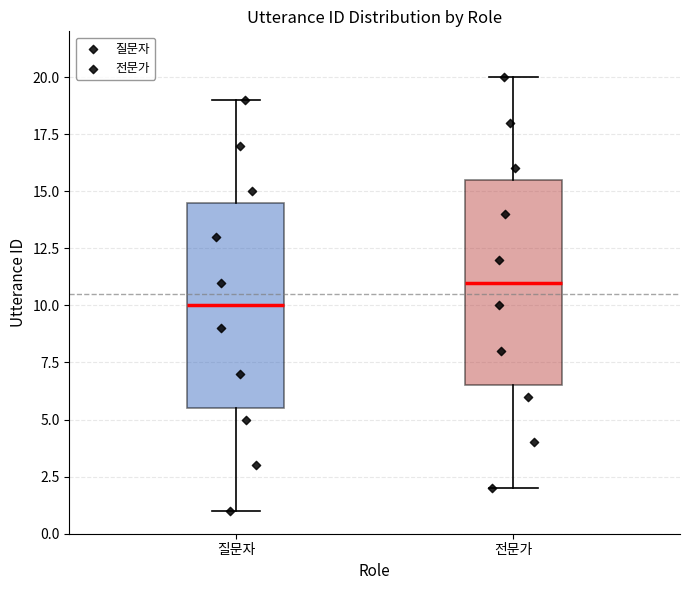

Where does the median line of the box for 전문가 sit on the y-axis? The values are not printed on the chart, so give them approximately, as read against the axis.

11.0